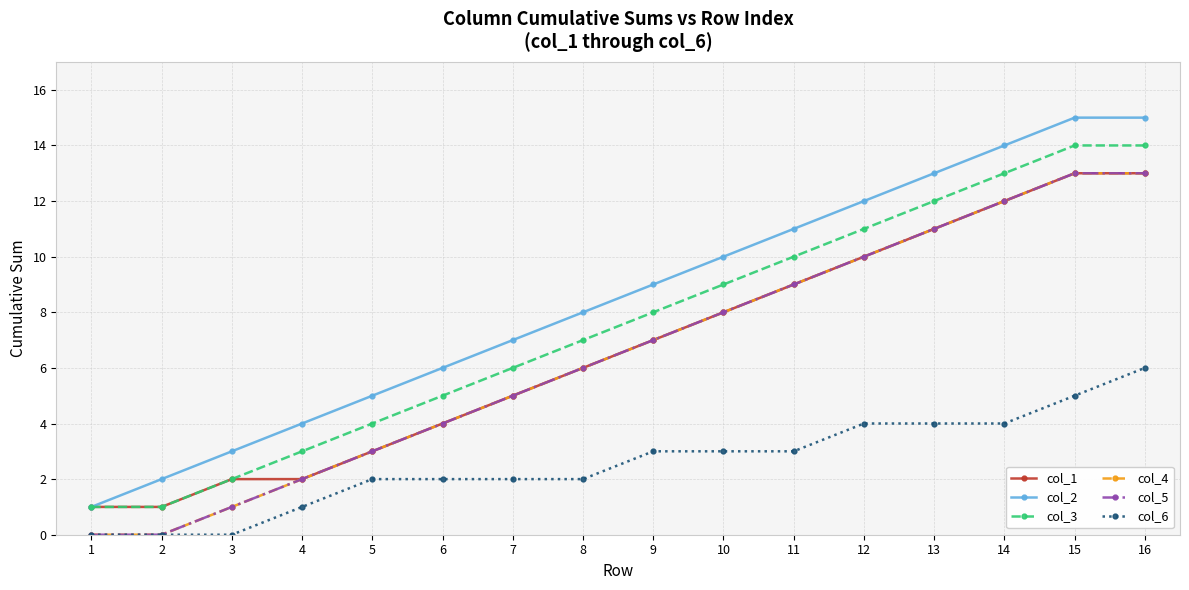

Does the chart have visible grid lines?

Yes